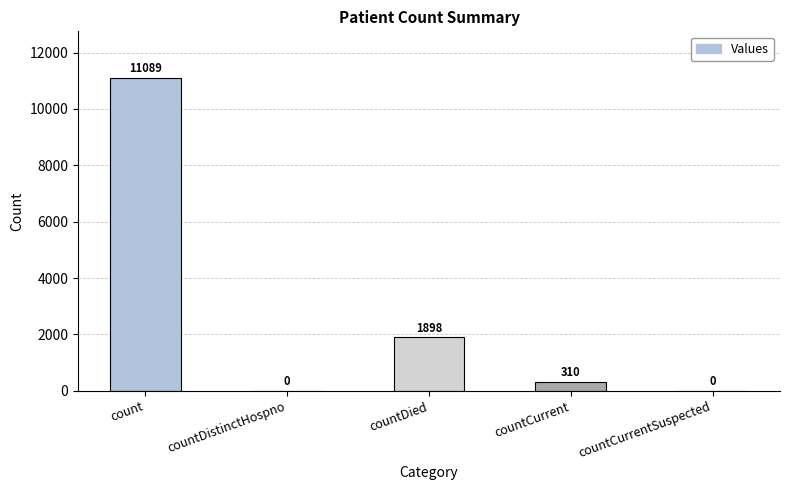

The chart shows a value of 0 at countDistinctHospno. True or false?

True